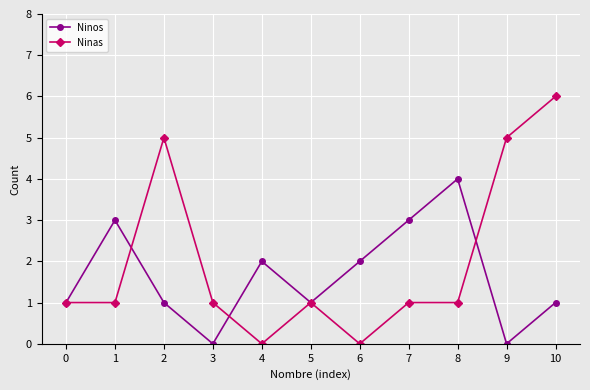

What is the highest value of the Ninas series?

6